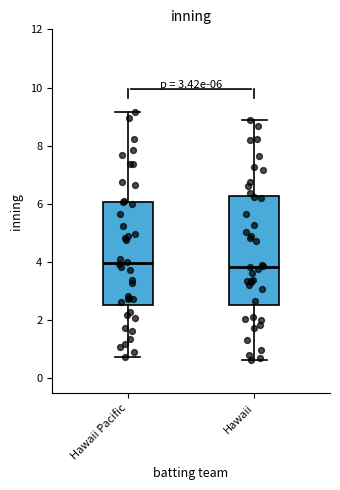

Which box is the tallest, from its lower edge to its upper edge?

Hawaii